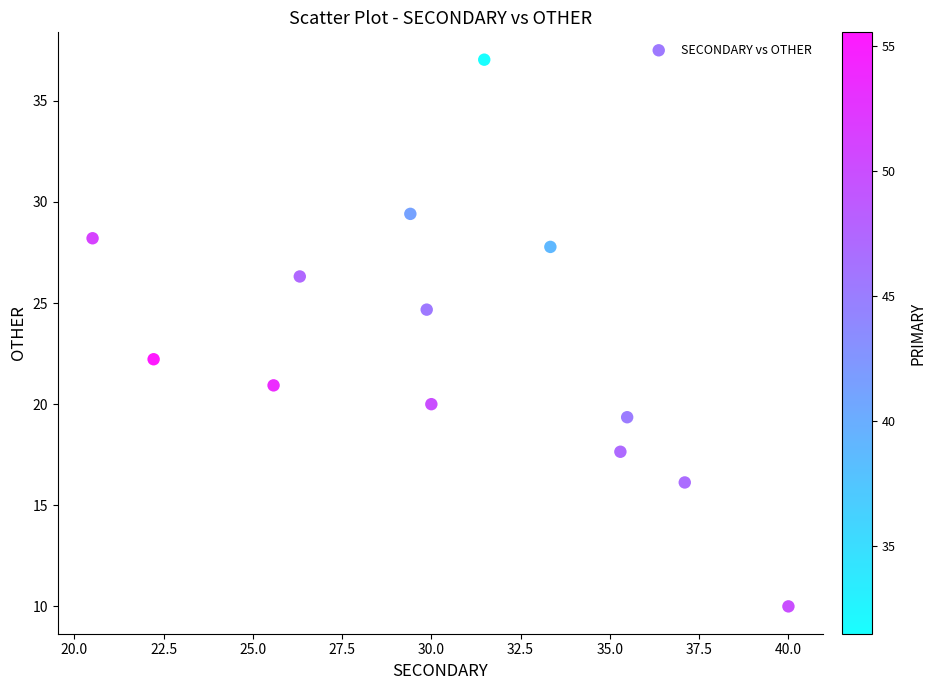

What Y value in the scatter plot is closest to 23?

22.2